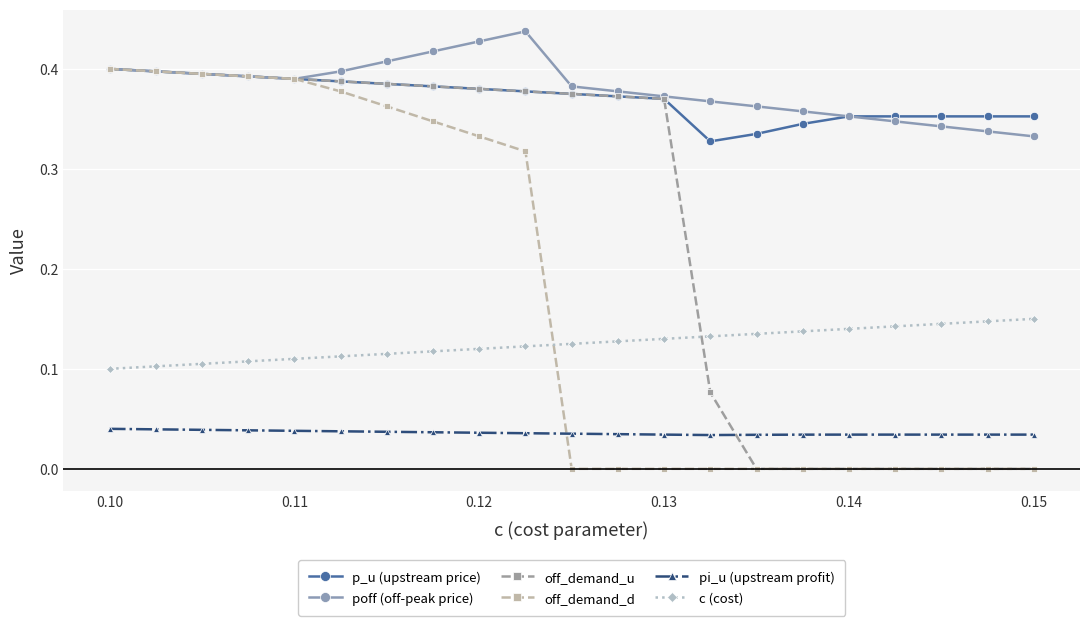

True or false: p_u (upstream price) and pi_u (upstream profit) cross at least once.

False